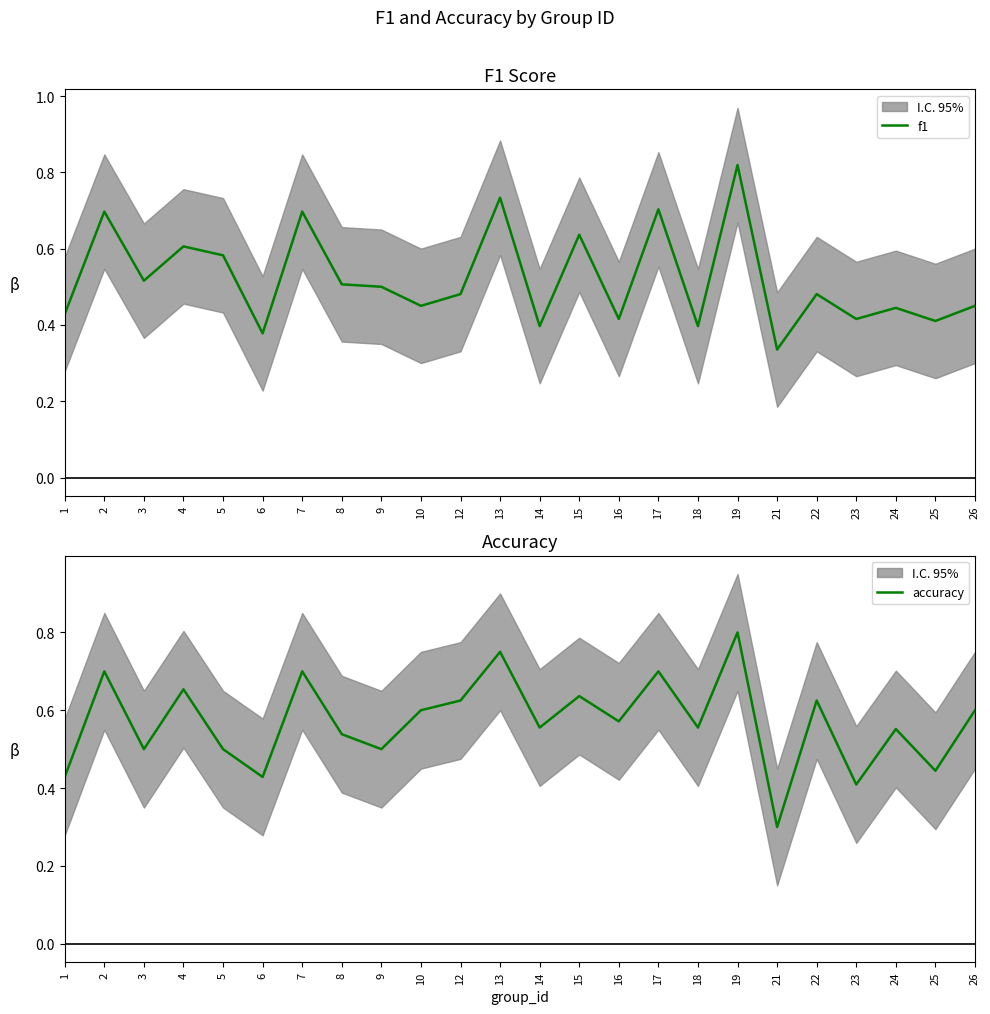

What is the sum of all f1 values?

12.5